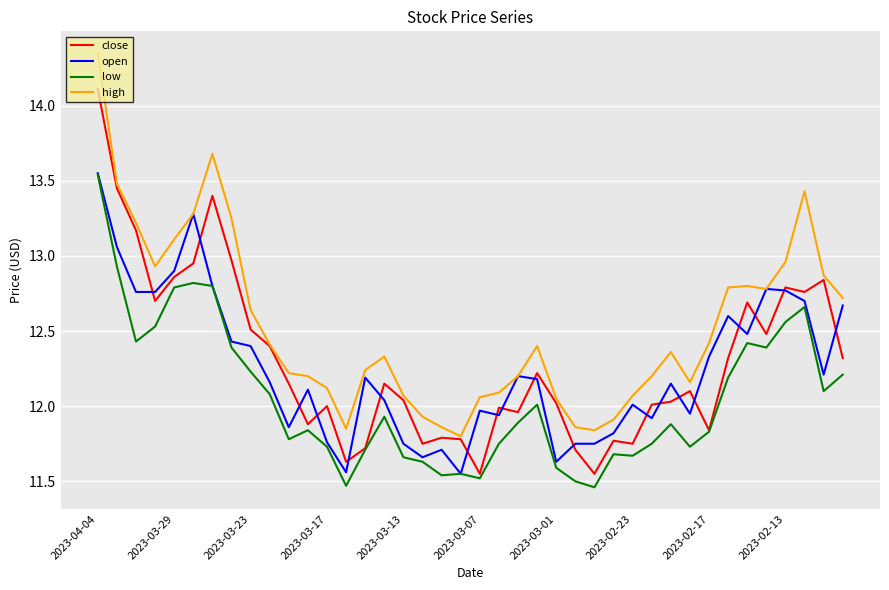

Is this an area chart (filled region under the line)?

No